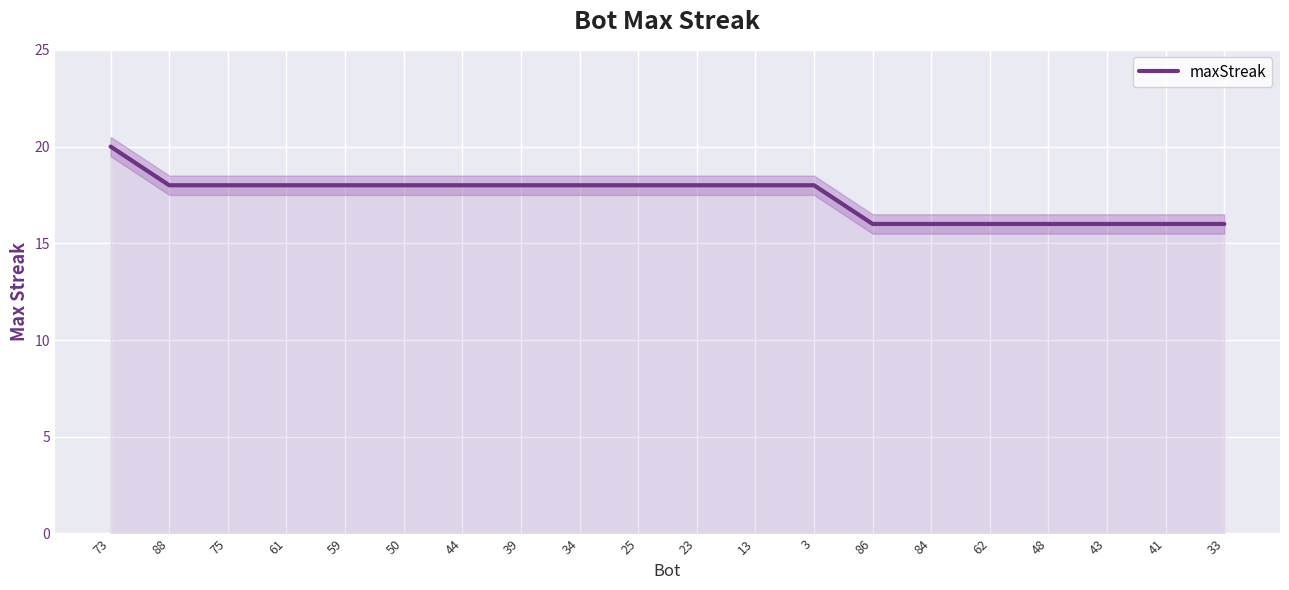

Reading right to left, list all the values displayed in this chart.

16	16	16	16	16	16	16	18	18	18	18	18	18	18	18	18	18	18	18	20